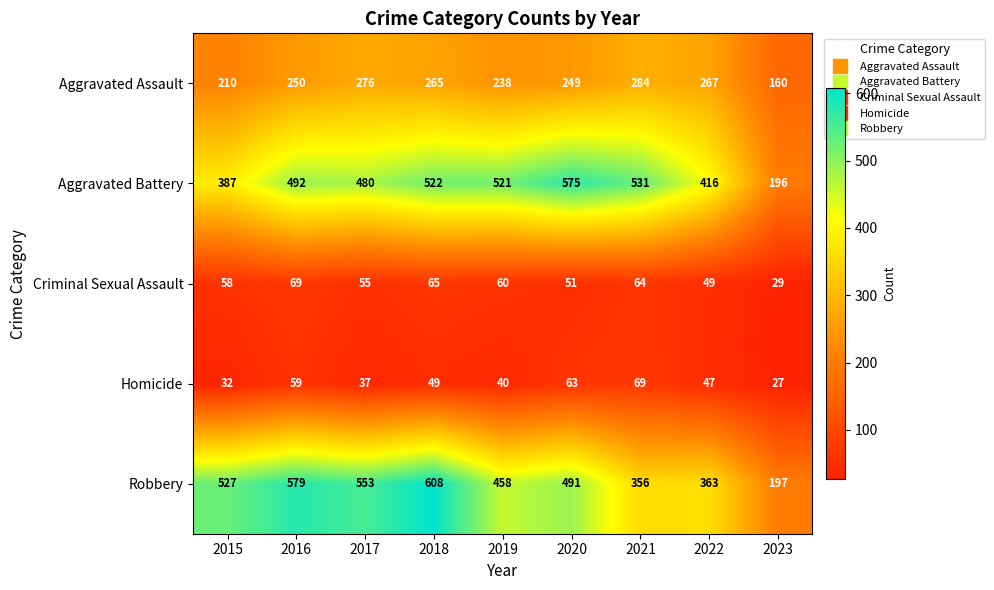

Where is Aggravated Battery nearest to the value 385?

2015